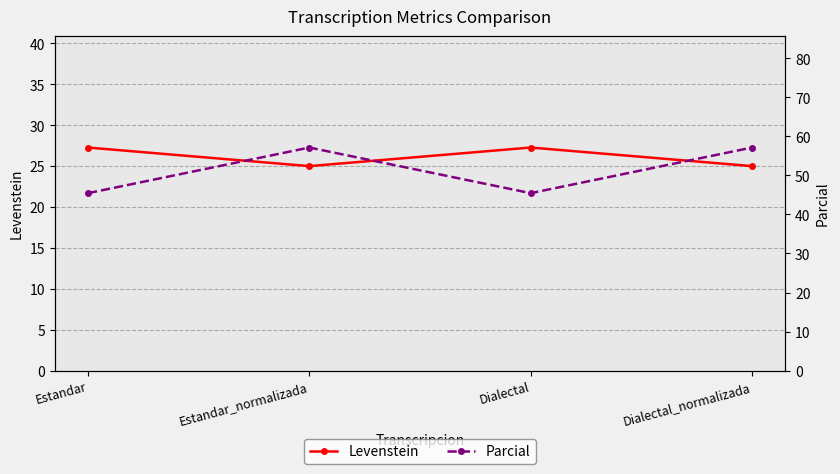

What is the label of the 4th point from the left?

Dialectal_normalizada